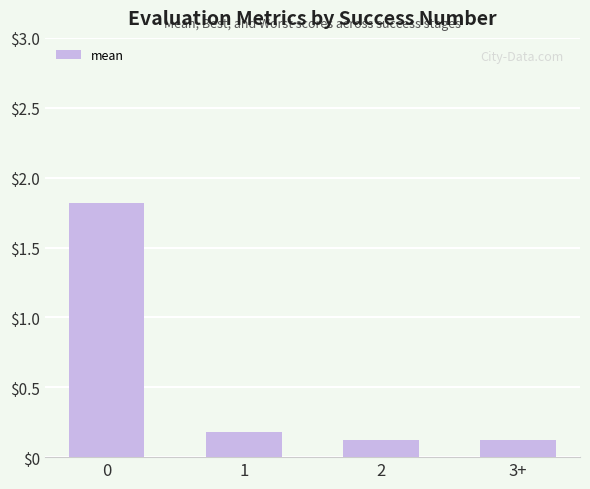

What is the label of the 2nd bar from the right?

2